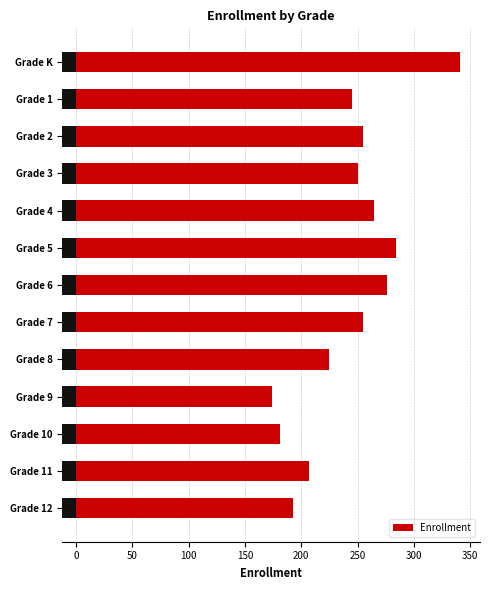

What is the sum of all values?

3151